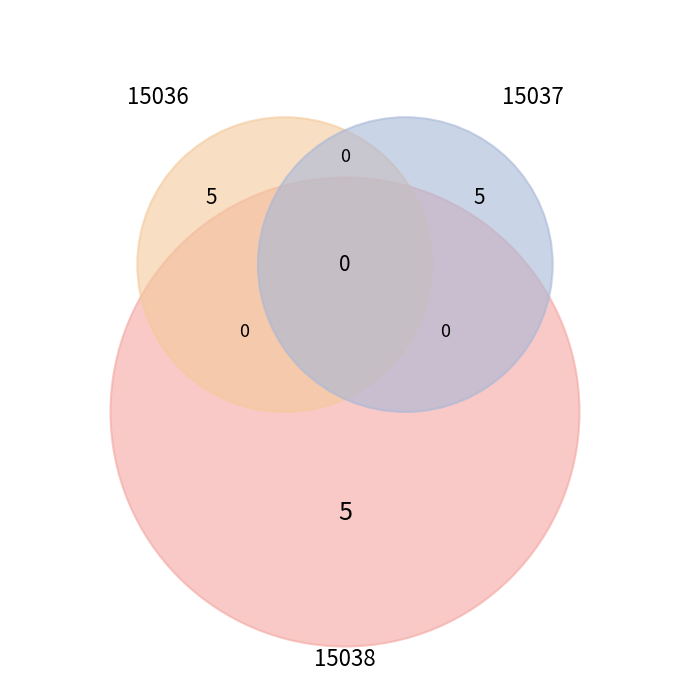

To the nearest percent, what portion does 15036 represent?

33%